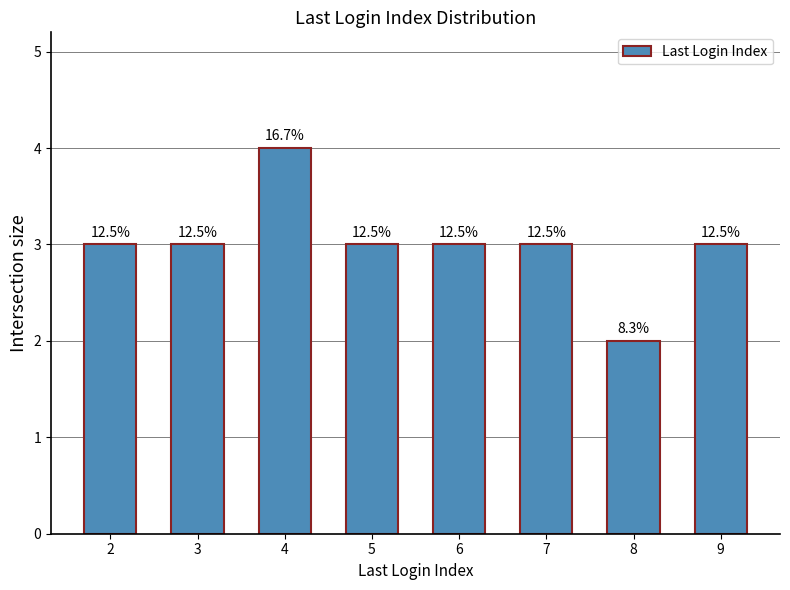

Reading right to left, extract all data points from this chart.

3	2	3	3	3	4	3	3